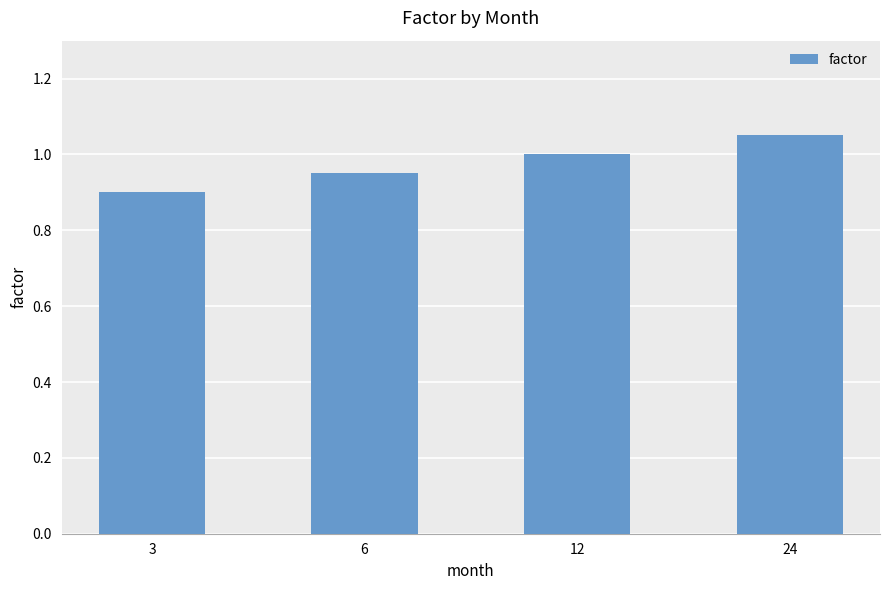

How many series are shown in this chart?

1